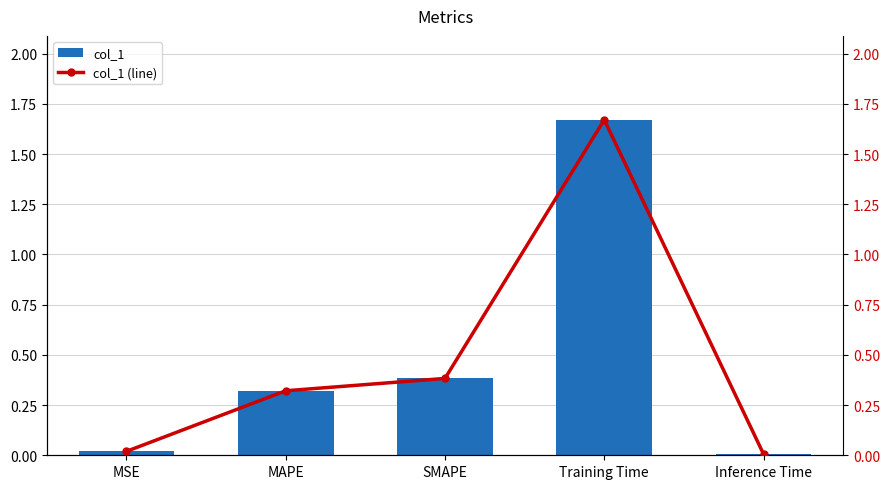

Read the col_1 value at MAPE.

0.3